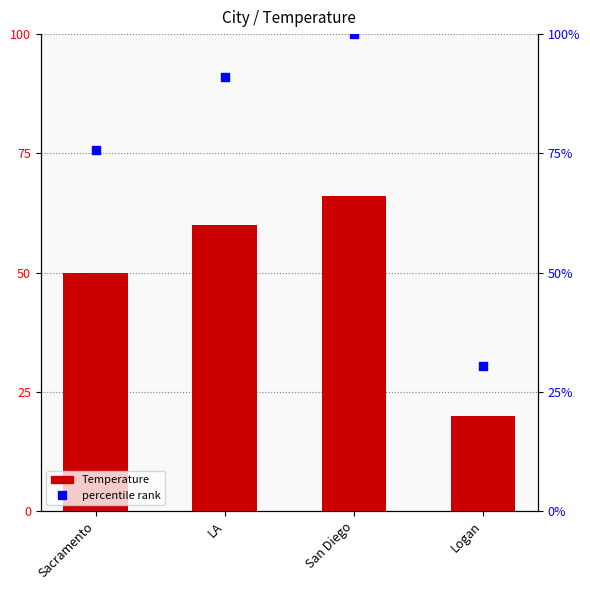

Which series has the largest Y range (max minus min)?

percentile rank